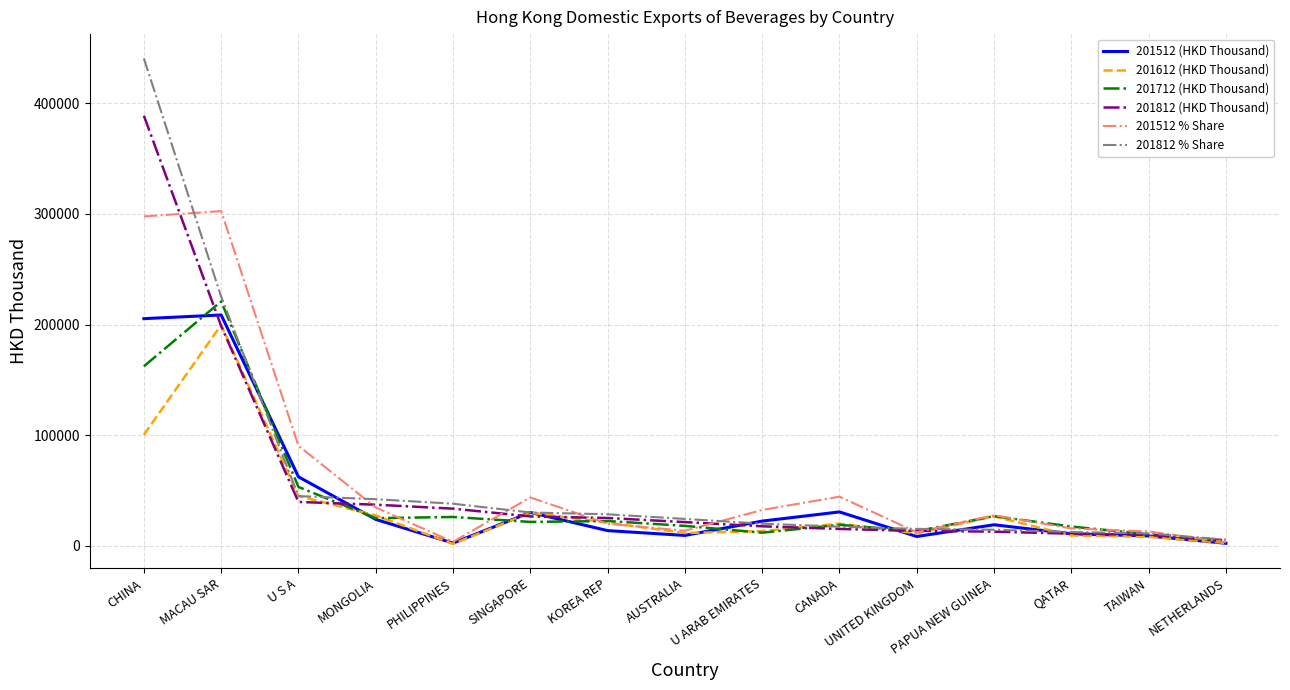

The 201512 (HKD Thousand) series shows 13782.6 at KOREA REP. True or false?

True